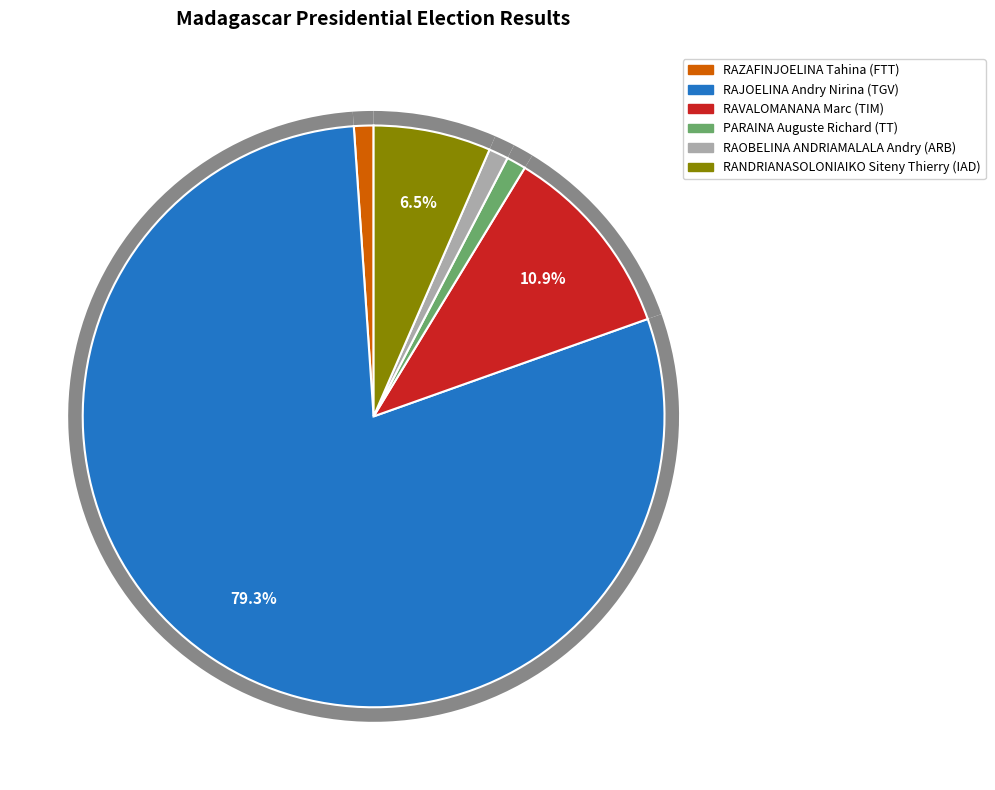

To the nearest percent, what is the combined percentage of PARAINA Auguste Richard (TT) and RAZAFINJOELINA Tahina (FTT)?

2%